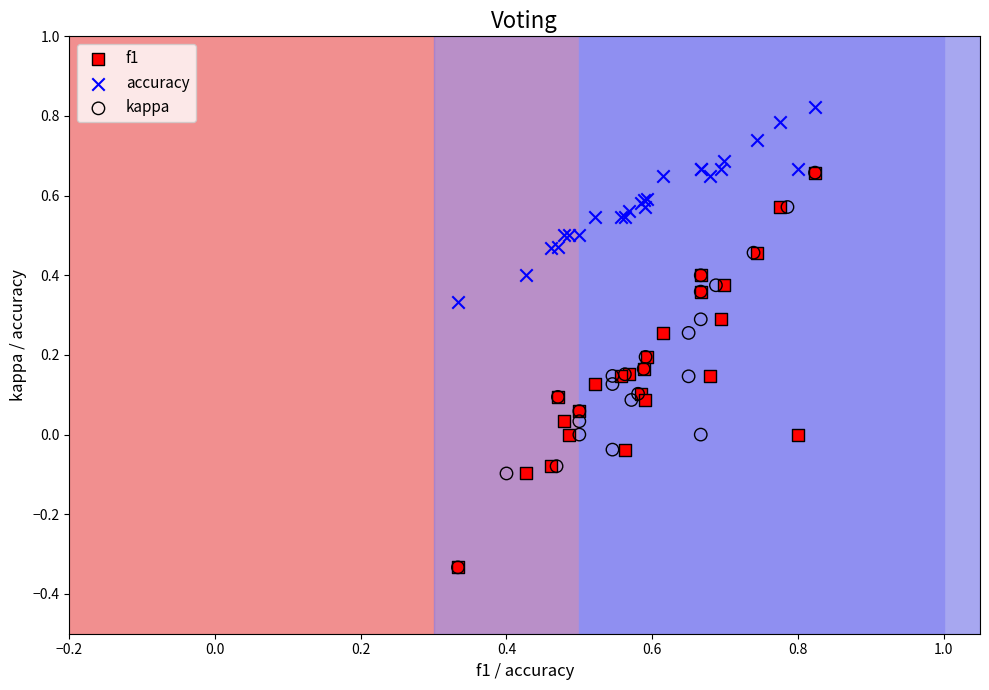

Which series contains the highest Y value?

accuracy